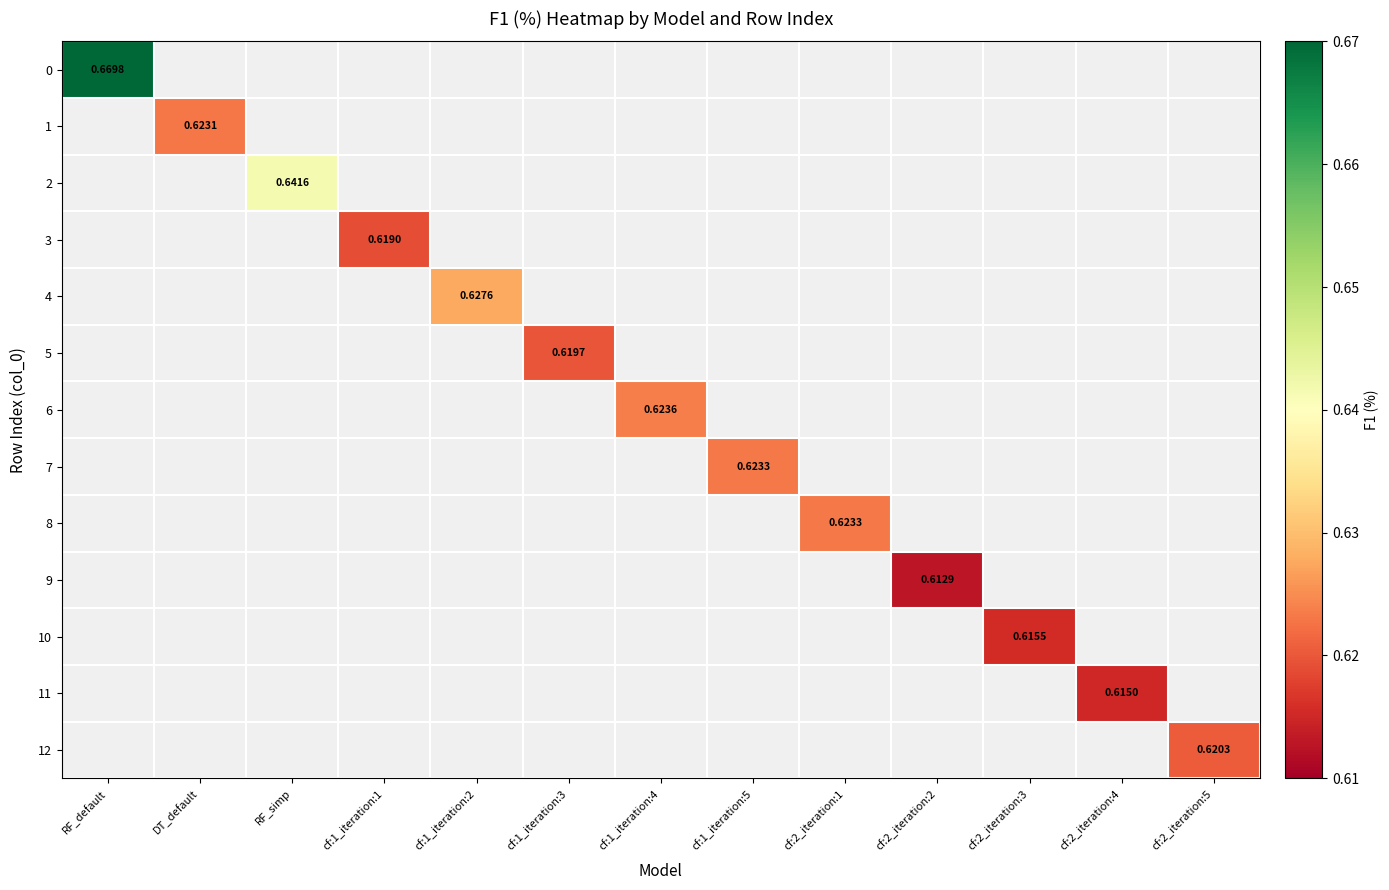

Count the number of categories in the chart.

13